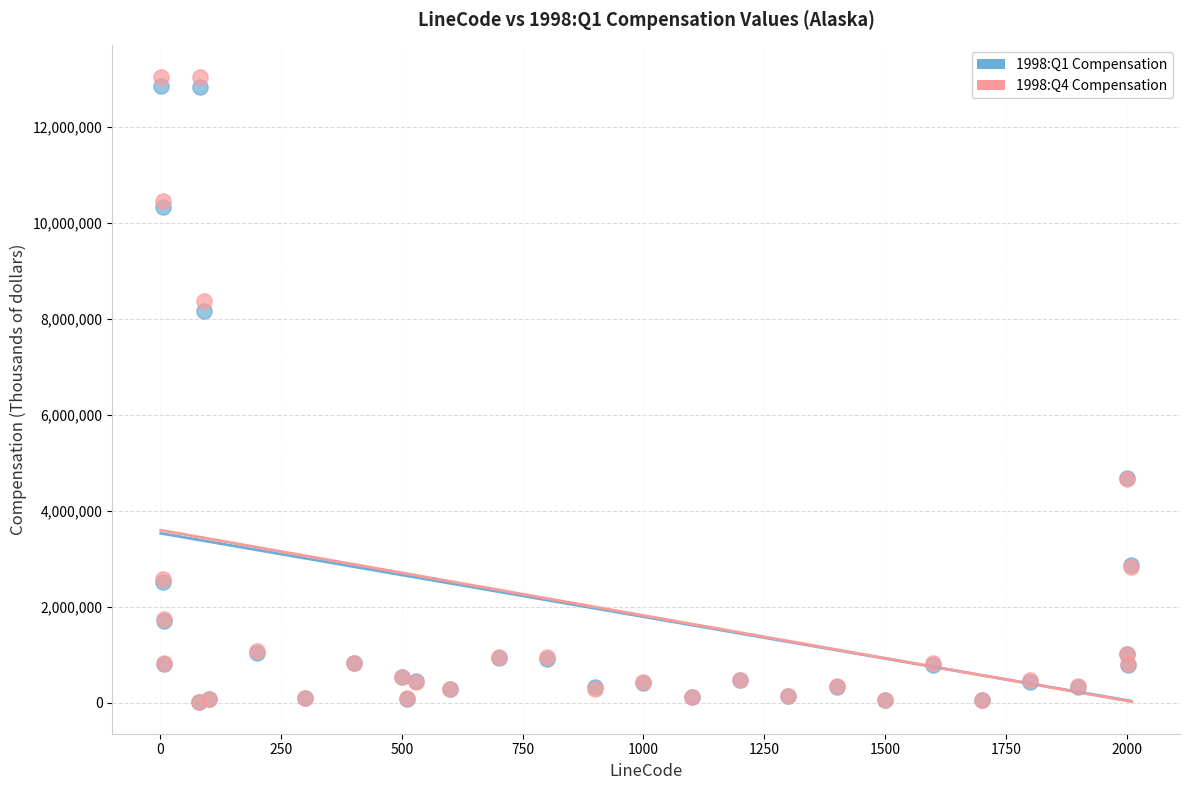

Across all series, what Y value is closest to 6526440?

8163340